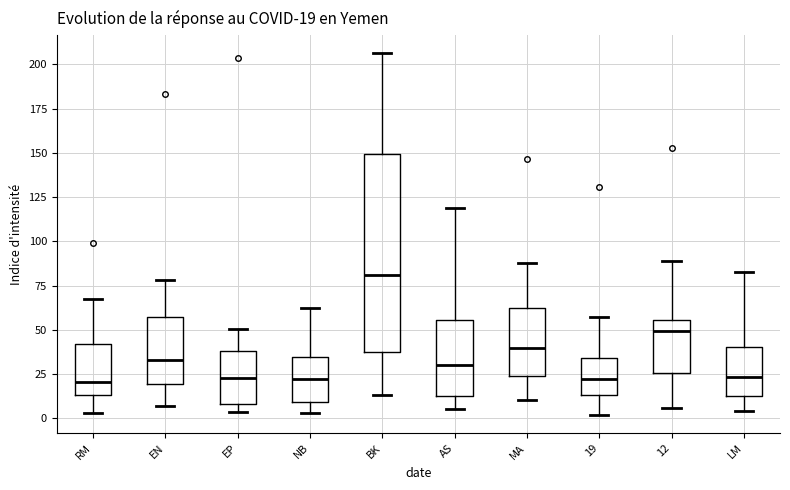

Which box has the highest median line?

BK